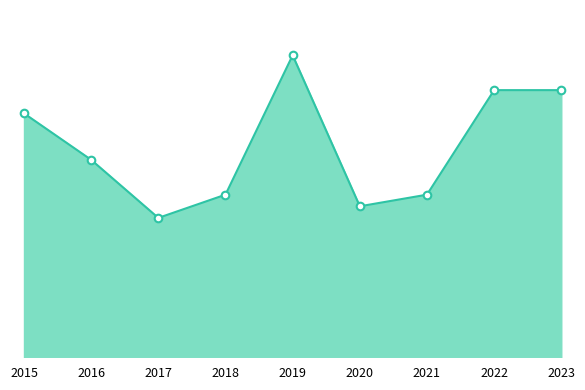

Between 2020 and 2017, which is larger?

2020